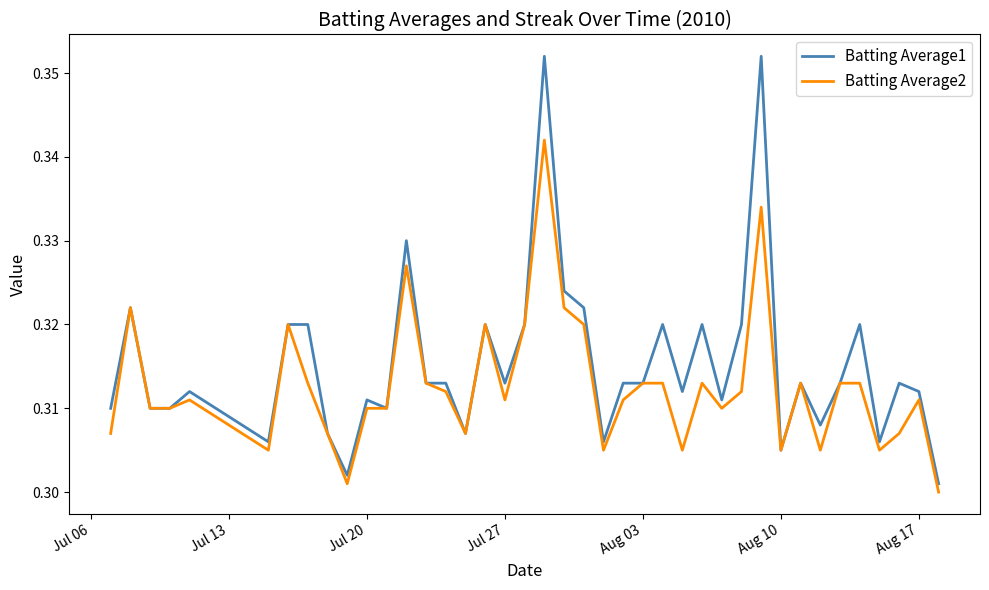

Which series has the largest total across all categories?

Batting Average1